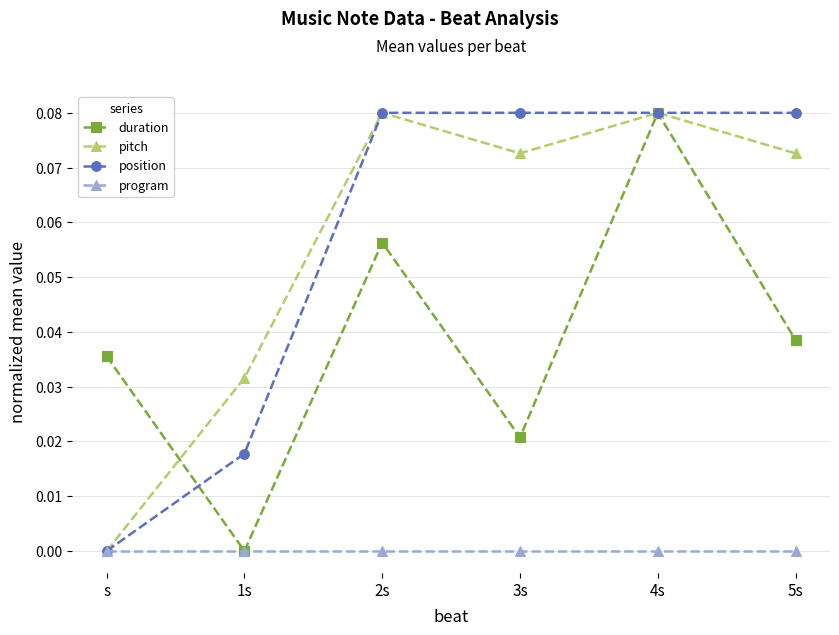

How many values in the duration series exceed 0?

5